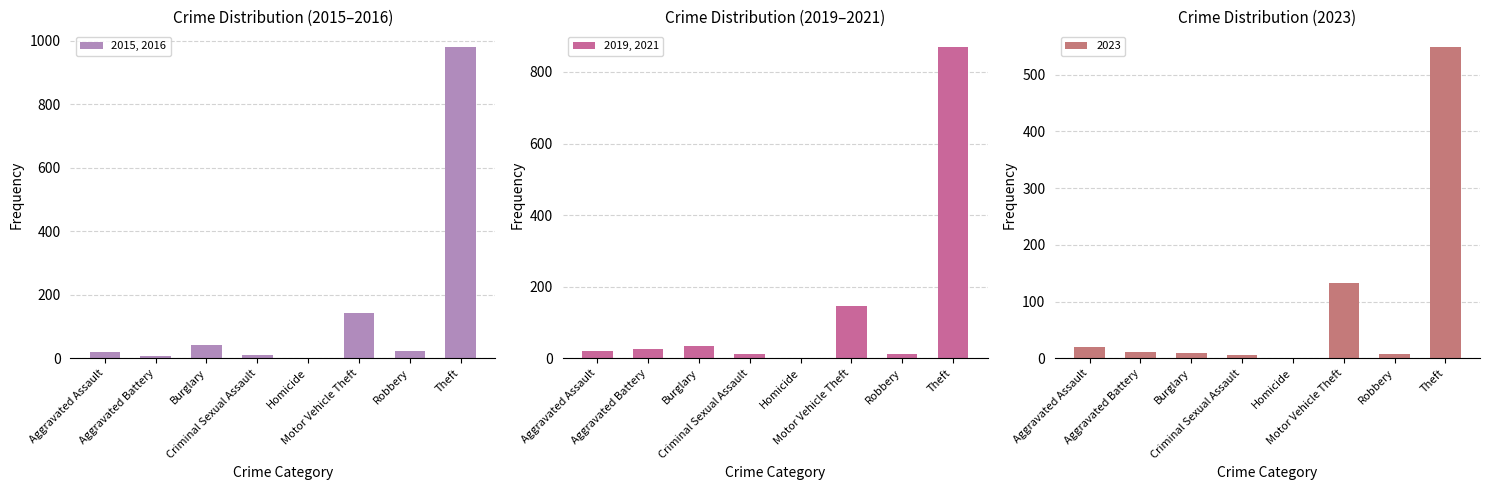

At which category is the sum across all series the highest?

Theft